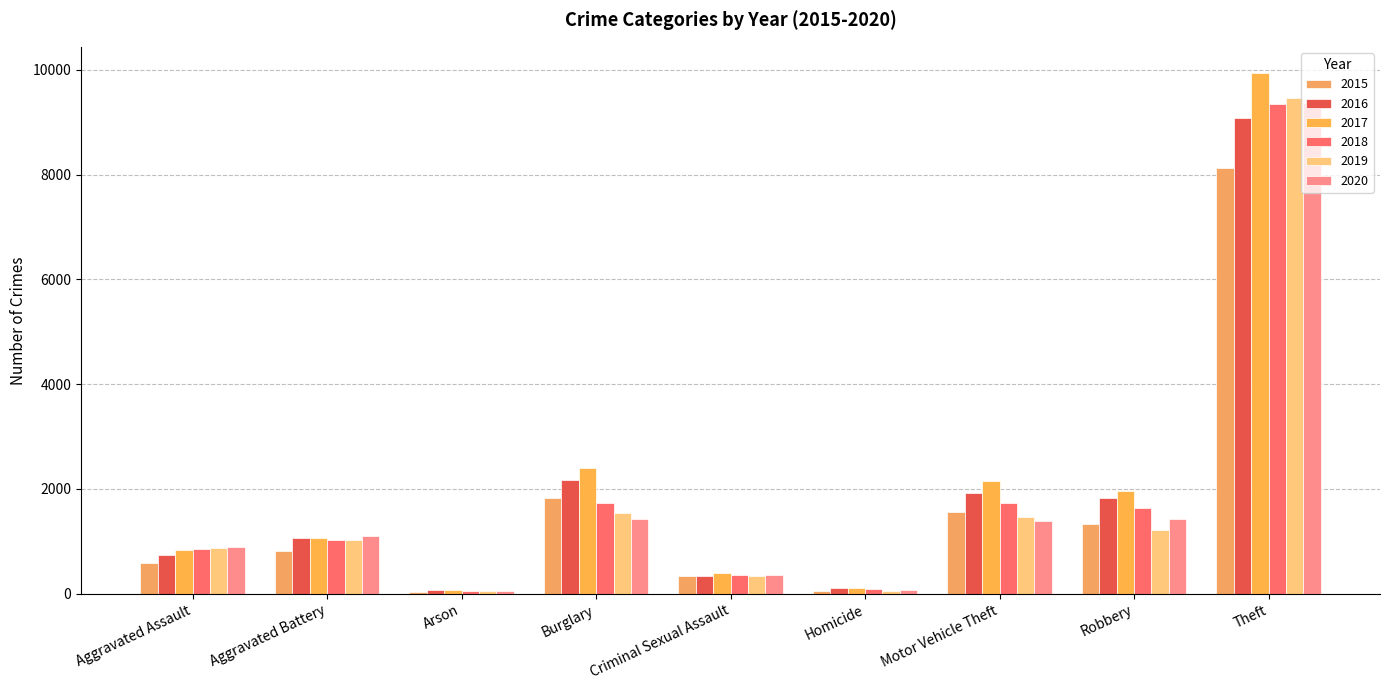

Which series has the largest total across all categories?

2017